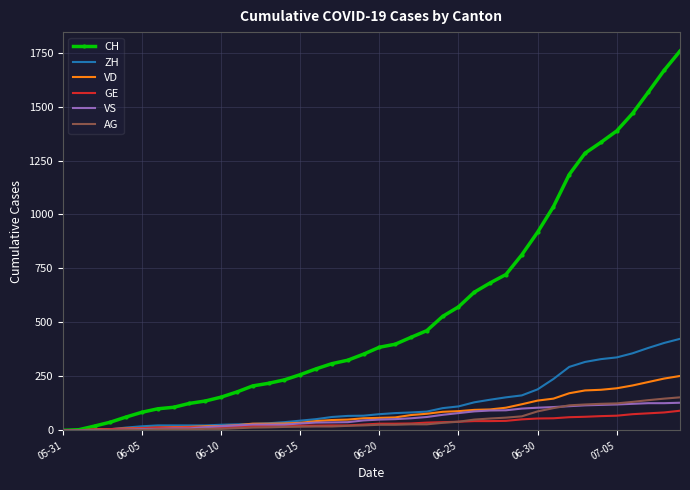

Which series has the largest total across all categories?

CH